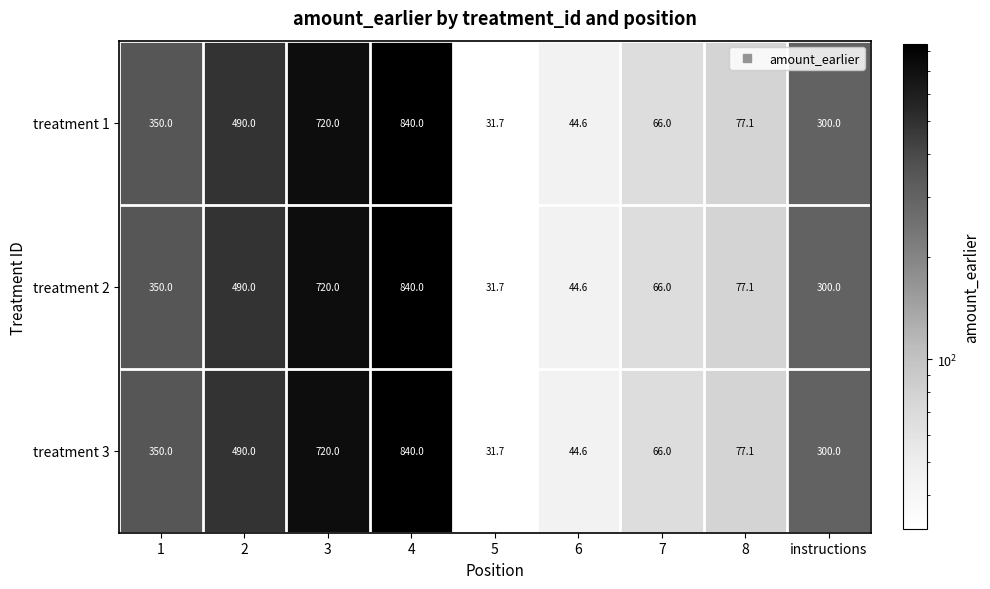

At which label does treatment 1 reach its minimum?

5